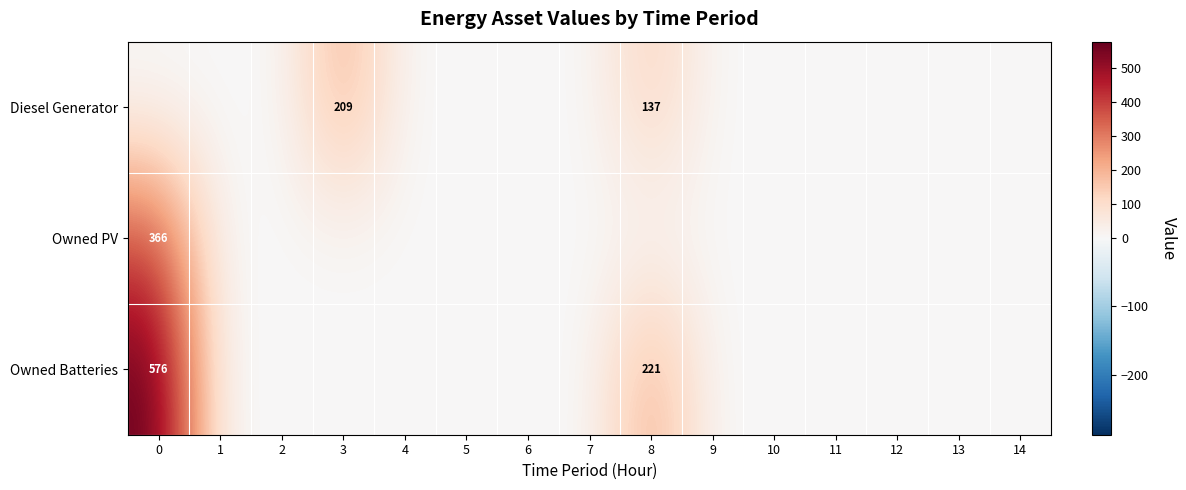

Is it true that Diesel Generator equals 137 at 8?

True